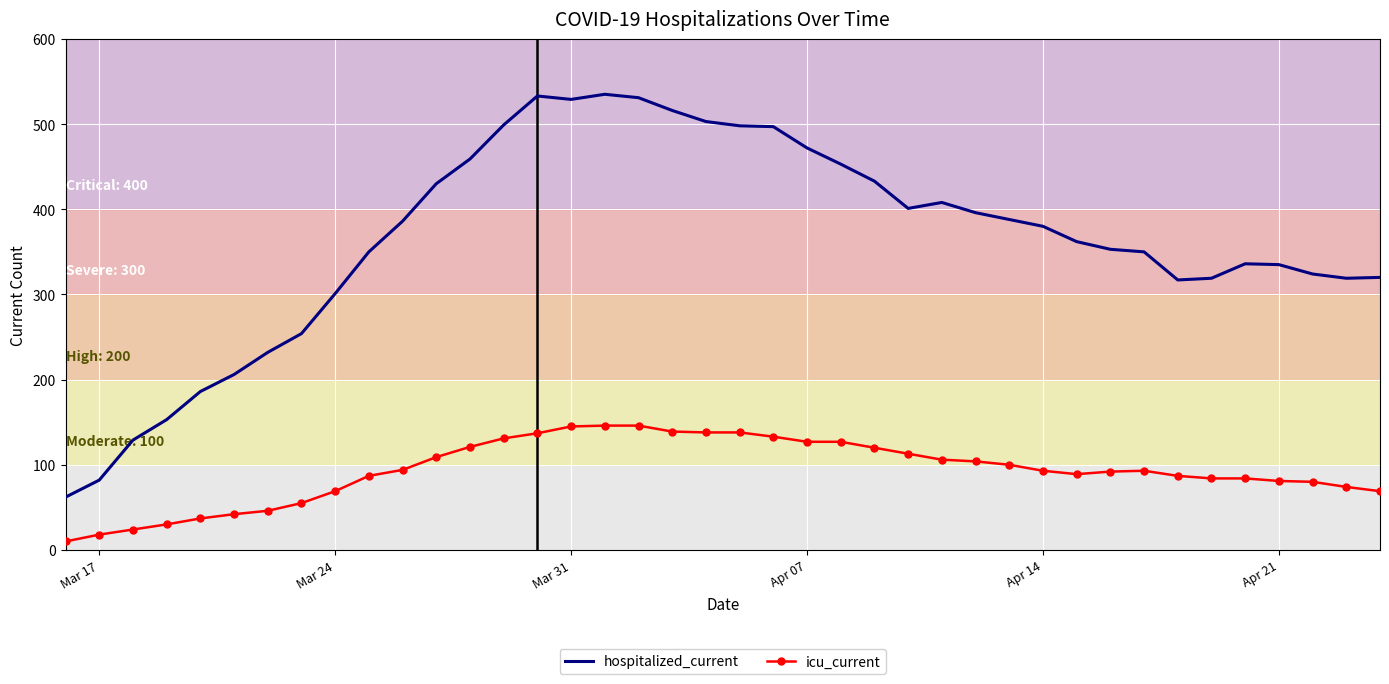

Rank the series by their maximum value, from lowest to highest.

icu_current, hospitalized_current